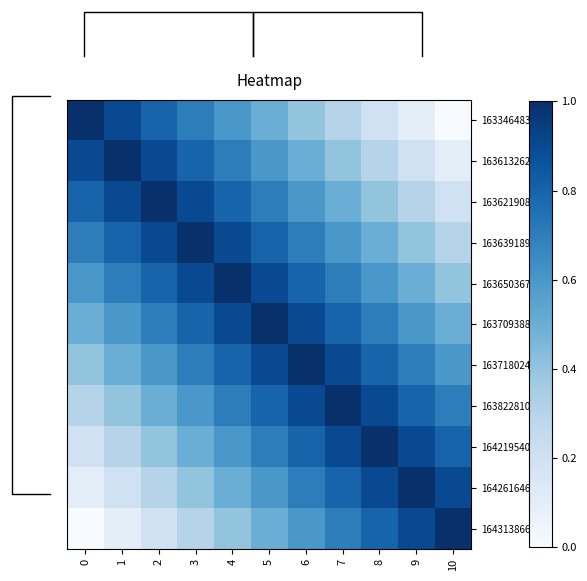

What is the sum of all 1642616468 values?

6.4